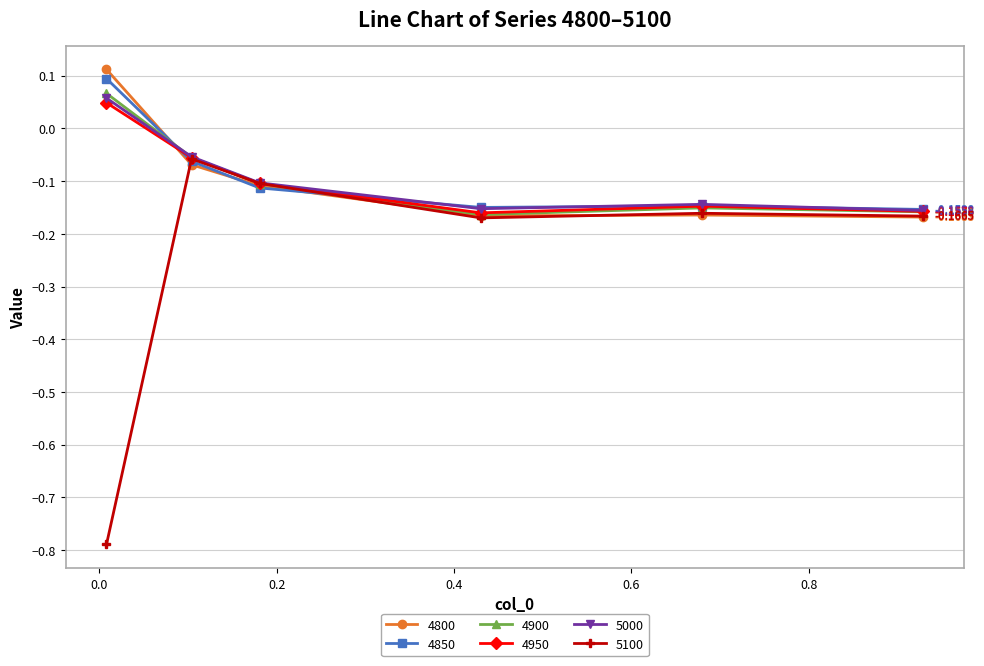

What are all the series names shown in the legend?

4800, 4850, 4900, 4950, 5000, 5100